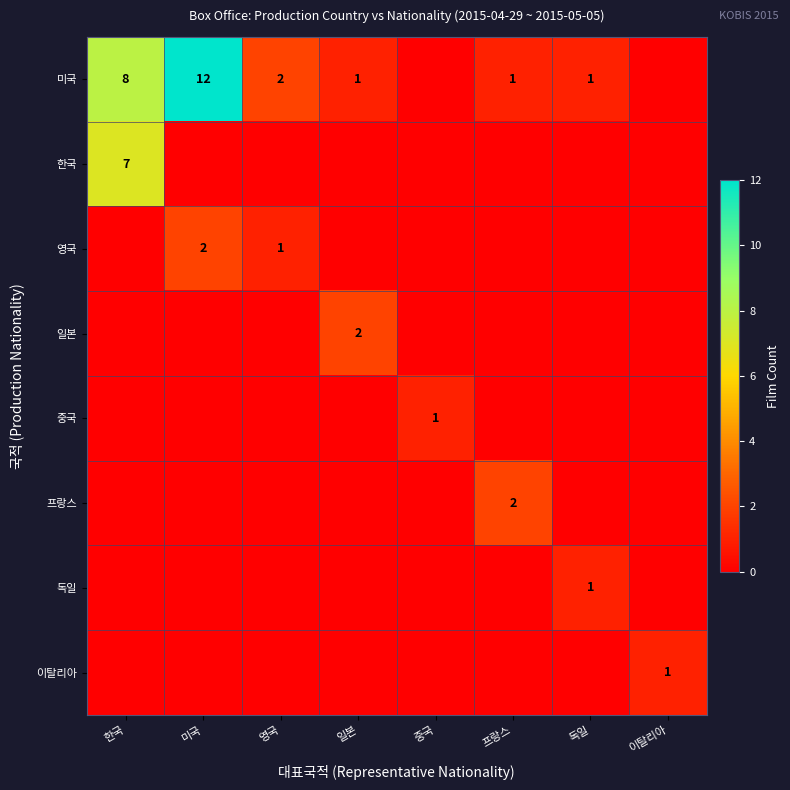

Is it true that 영국 equals 1 at 영국?

True